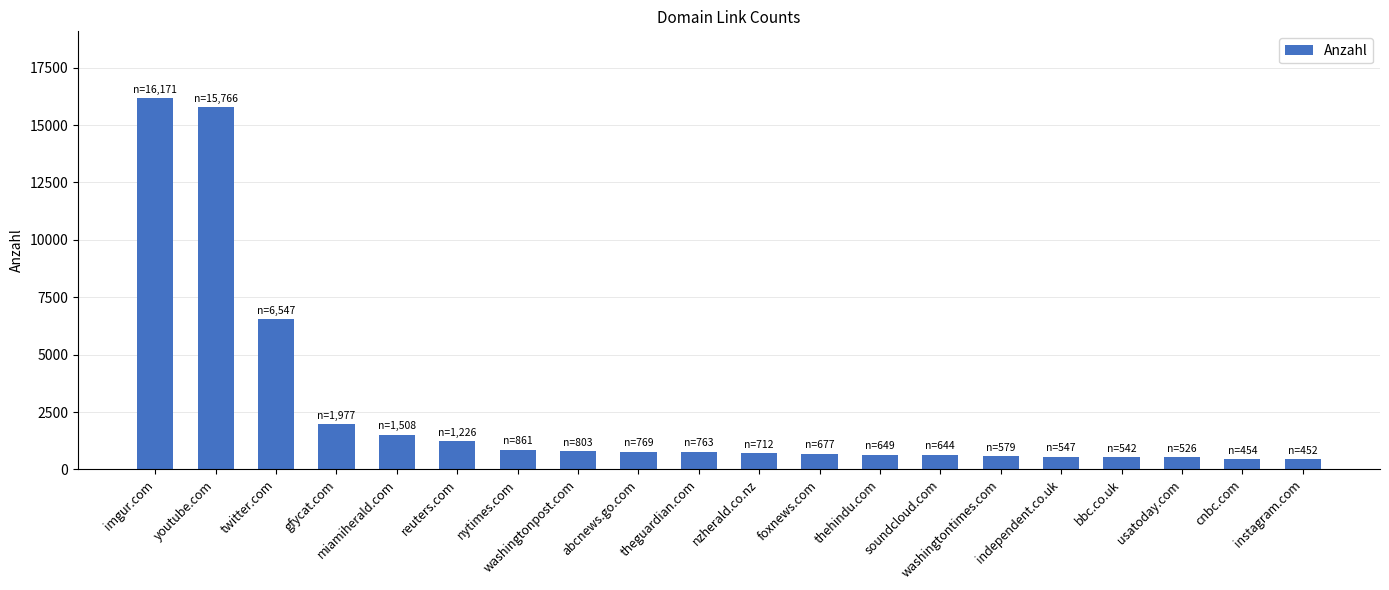

Count the number of categories in the chart.

20